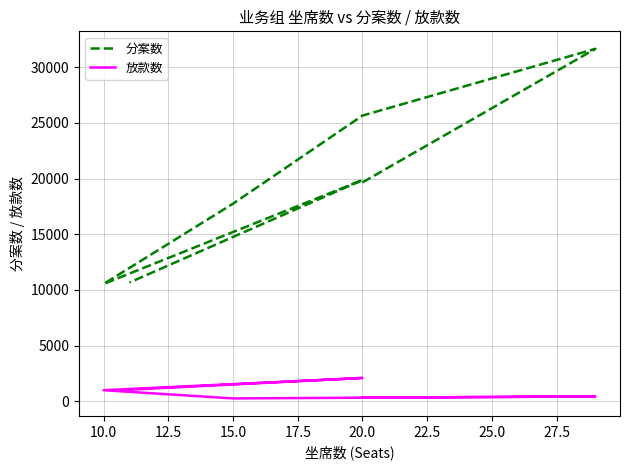

How many values in the 放款数 series are below 441?

3